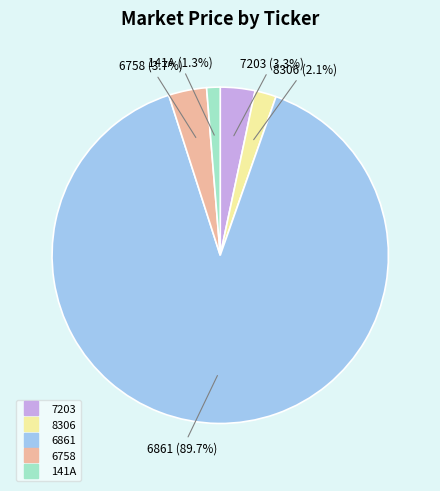

Approximately how many times larger is the value at 7203 compared to 6758?

0.9